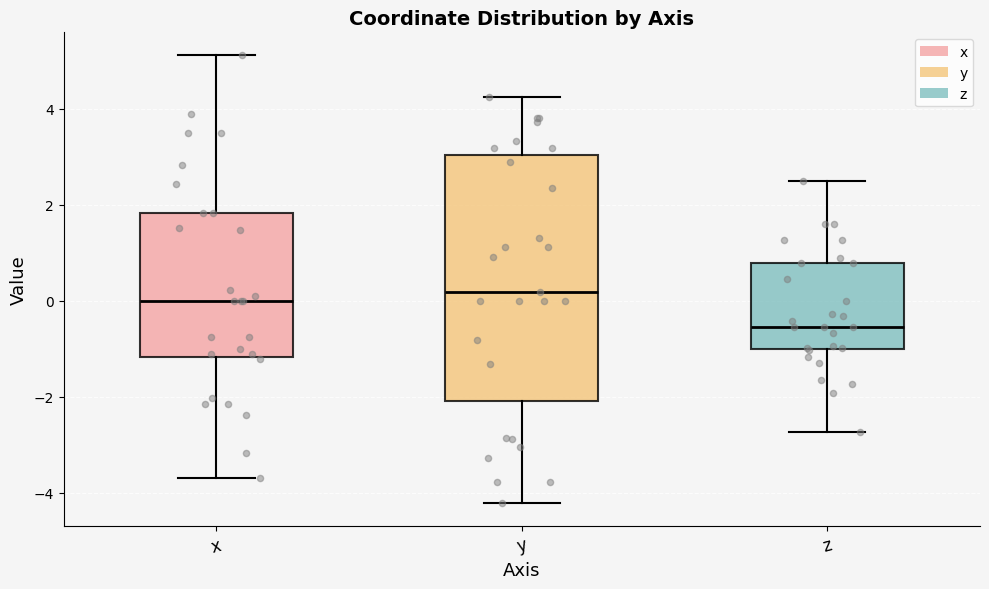

Which box is the tallest, from its lower edge to its upper edge?

y